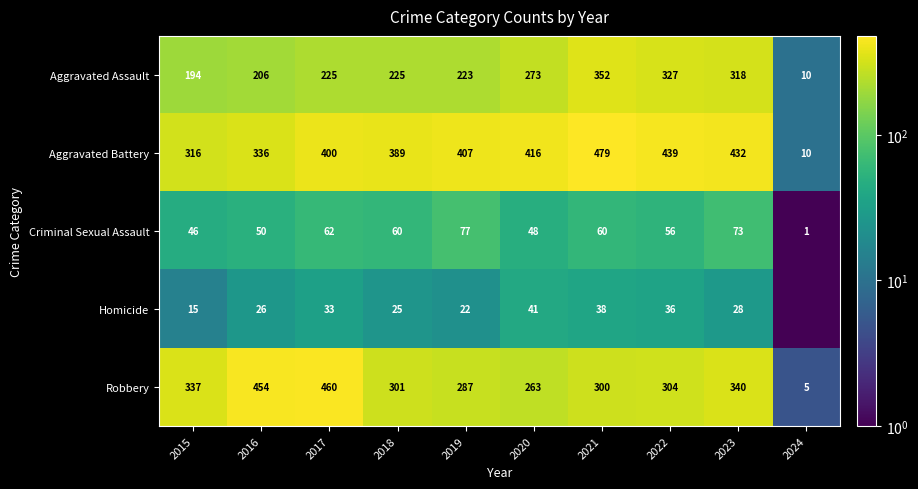

How many categories are shown in the chart?

10